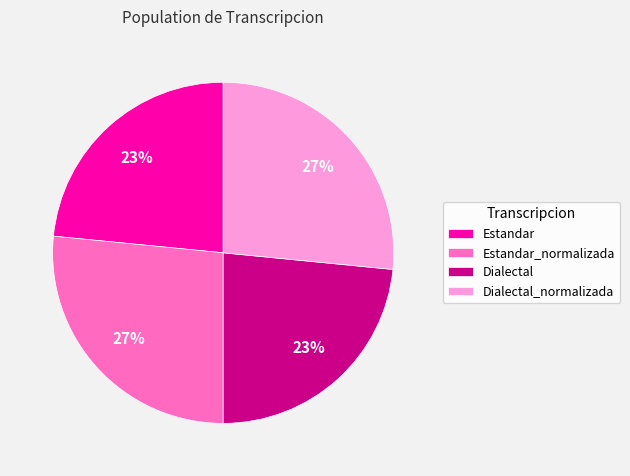

Between Estandar and Dialectal_normalizada, which is larger?

Dialectal_normalizada